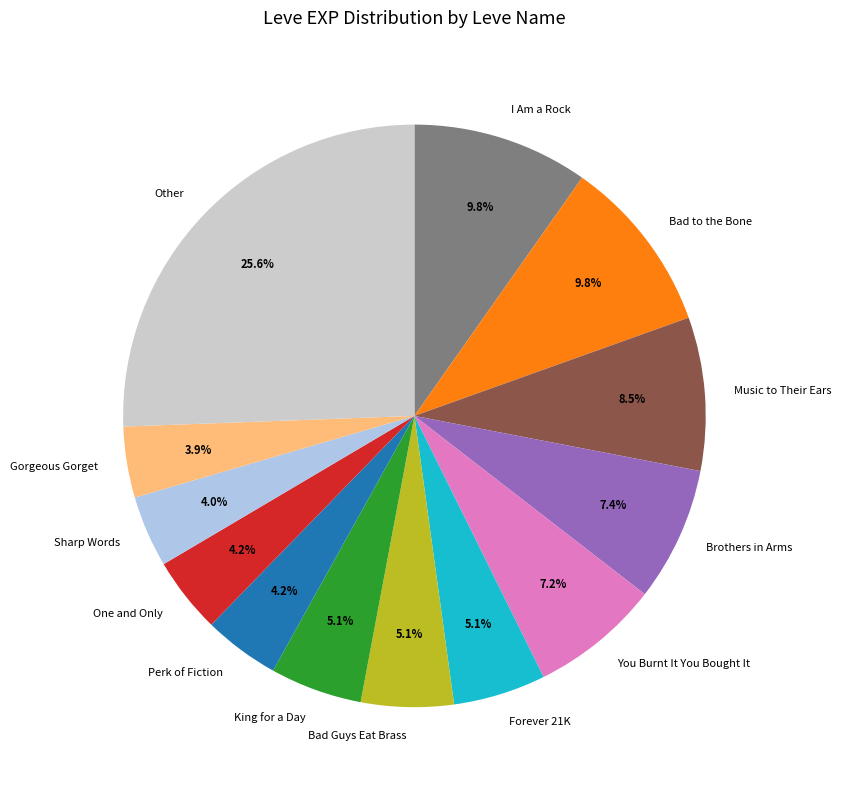

What percentage is NOT represented by One and Only?

95.8%